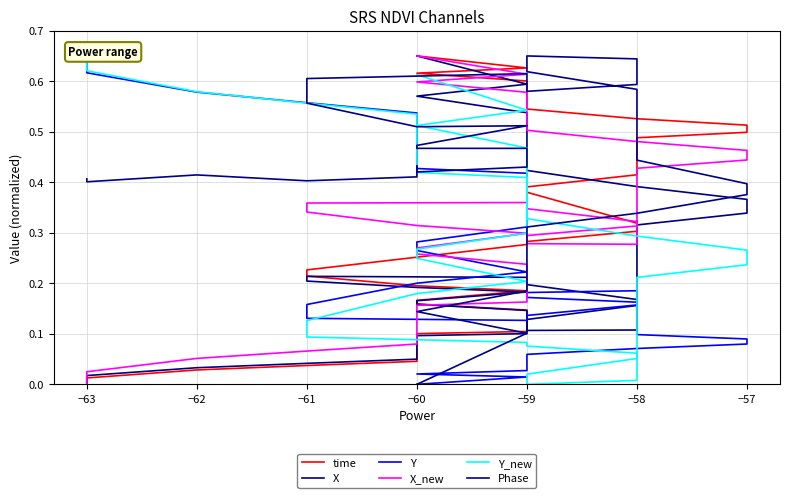

Does the chart display data point markers on the line(s)?

No